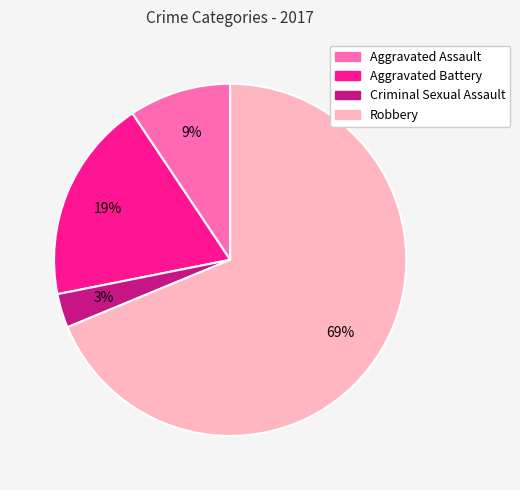

To the nearest percent, what portion does Aggravated Assault represent?

9%